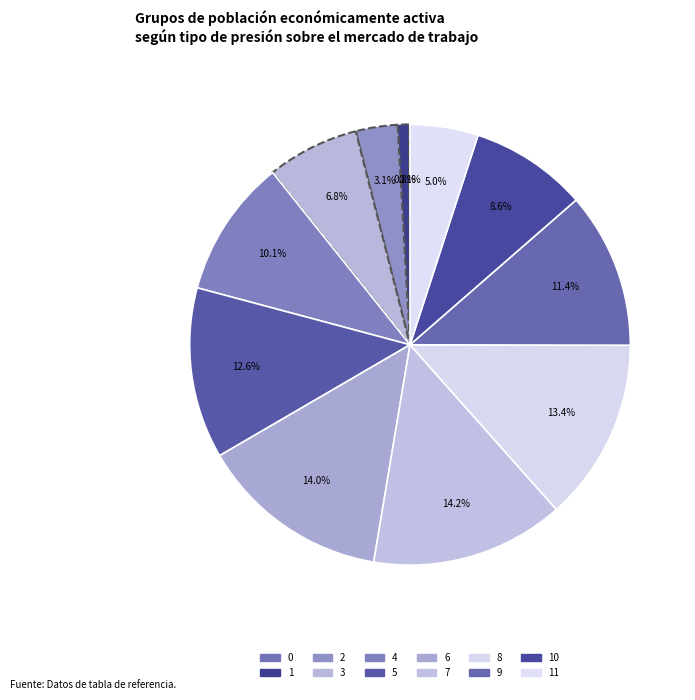

Is 2 the majority of the pie?

No